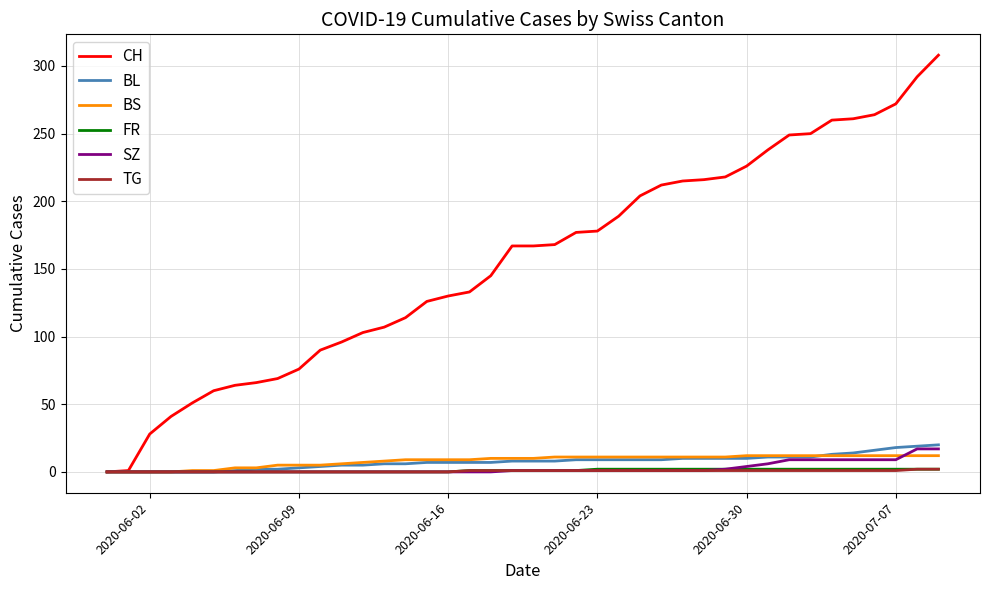

Which series has the widest spread of values?

CH